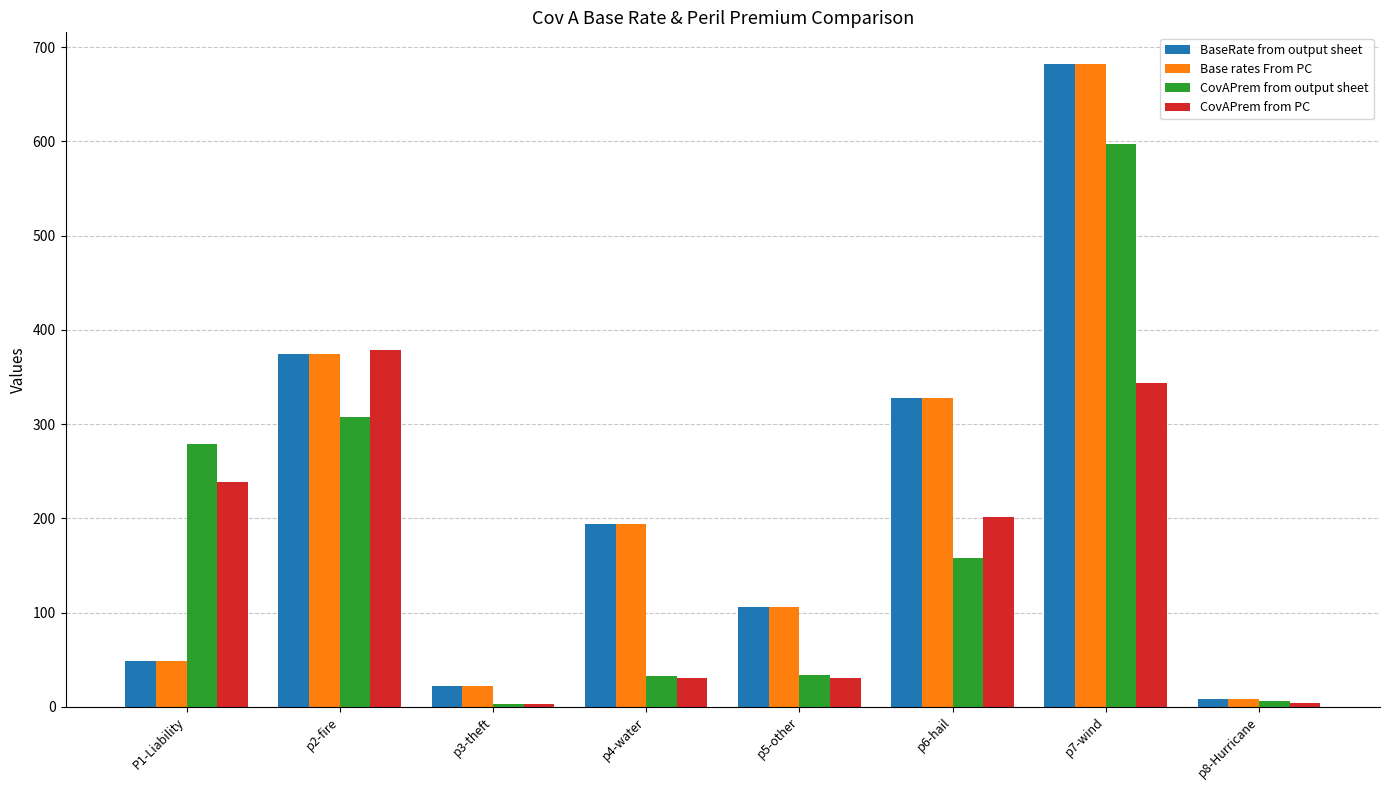

Which category has the highest value in the BaseRate from output sheet series?

p7-wind